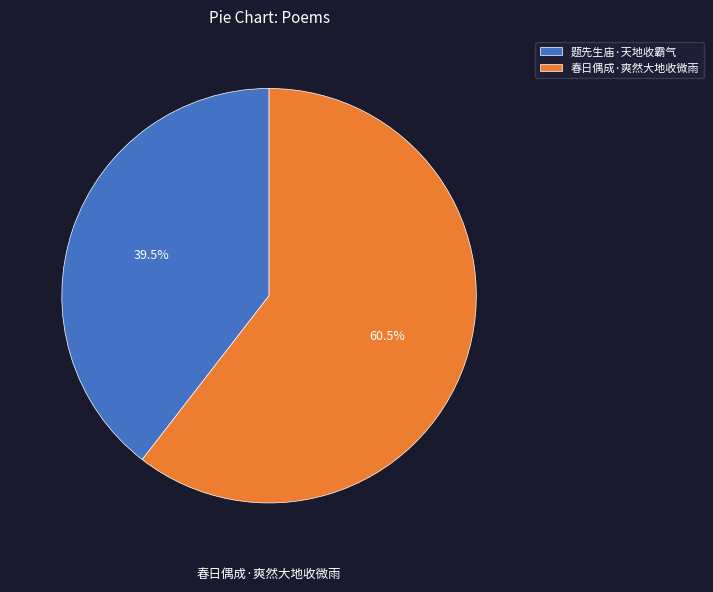

Which category has the biggest portion of the pie?

春日偶成·爽然大地收微雨